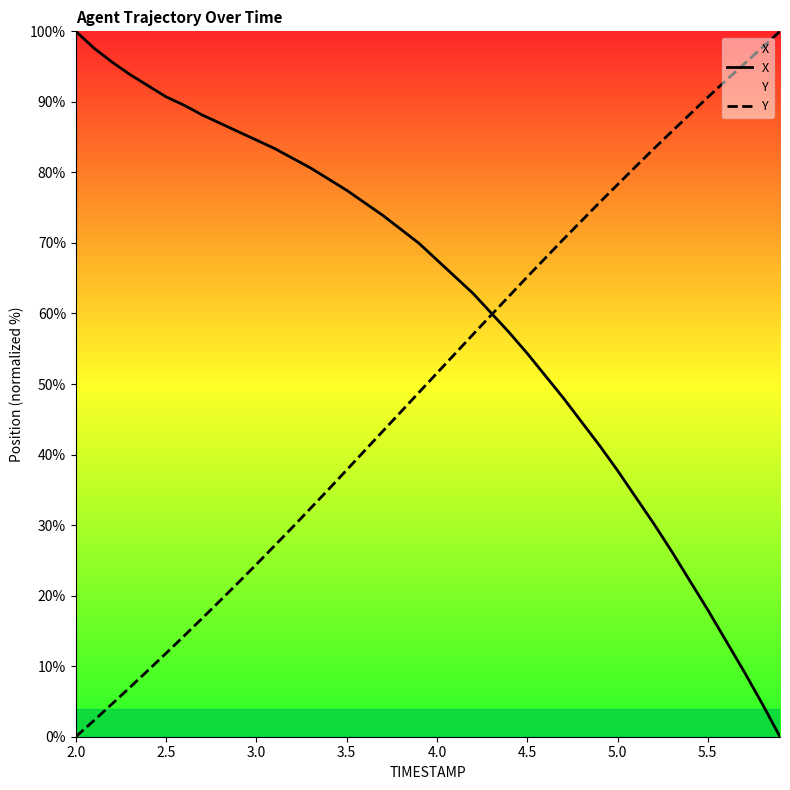

Which series has the largest total across all categories?

X